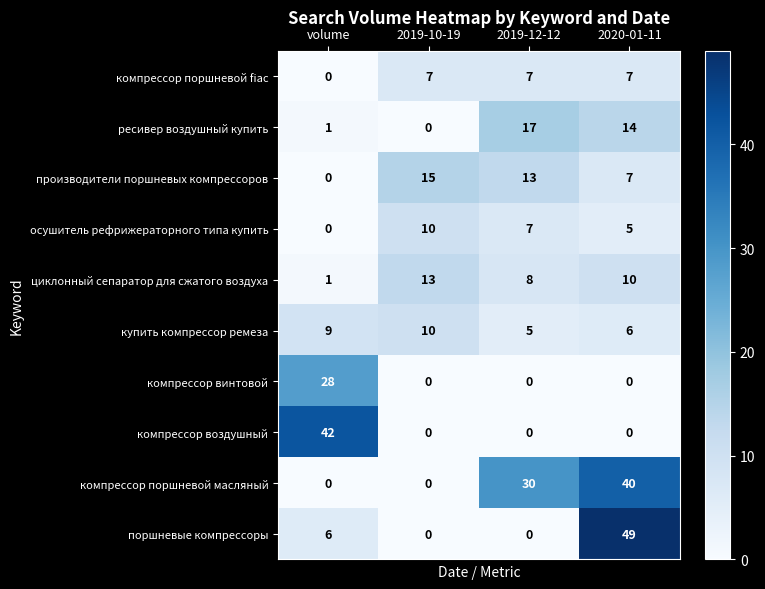

What is the minimum value for купить компрессор ремеза?

5